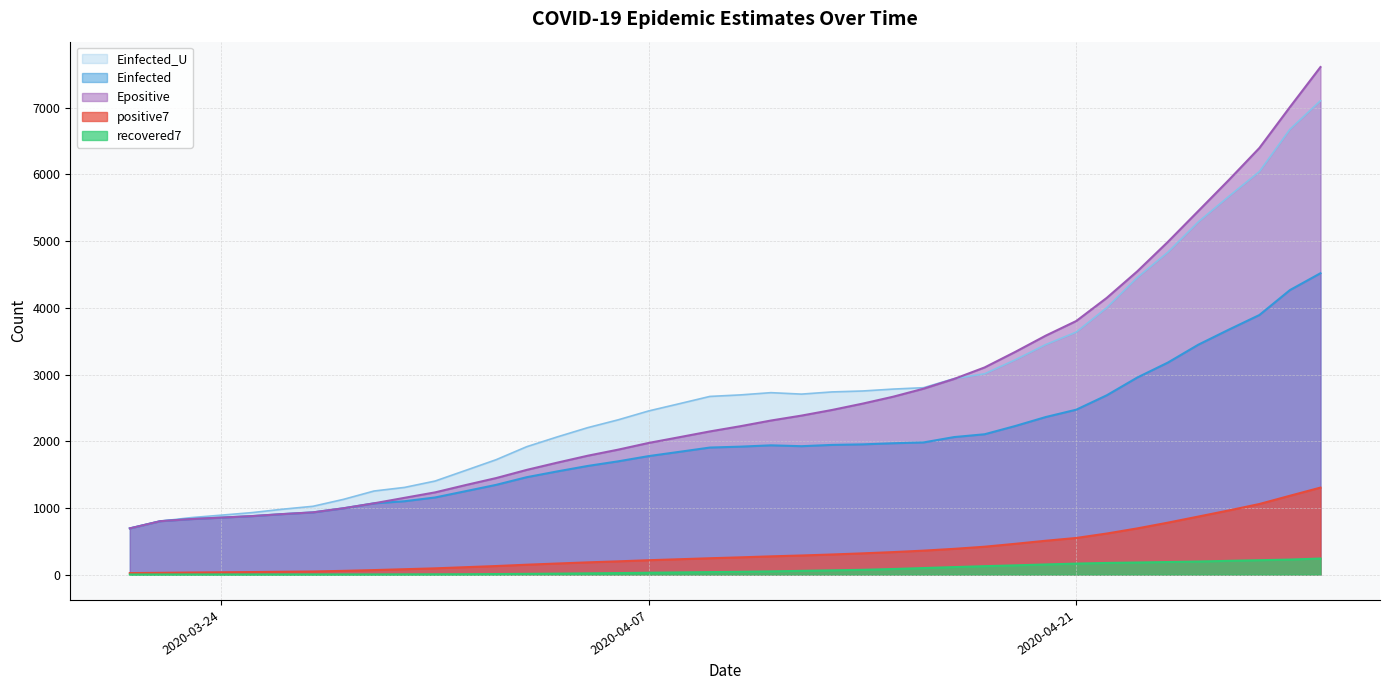

What is the sum of all Einfected_U values?

110278.9